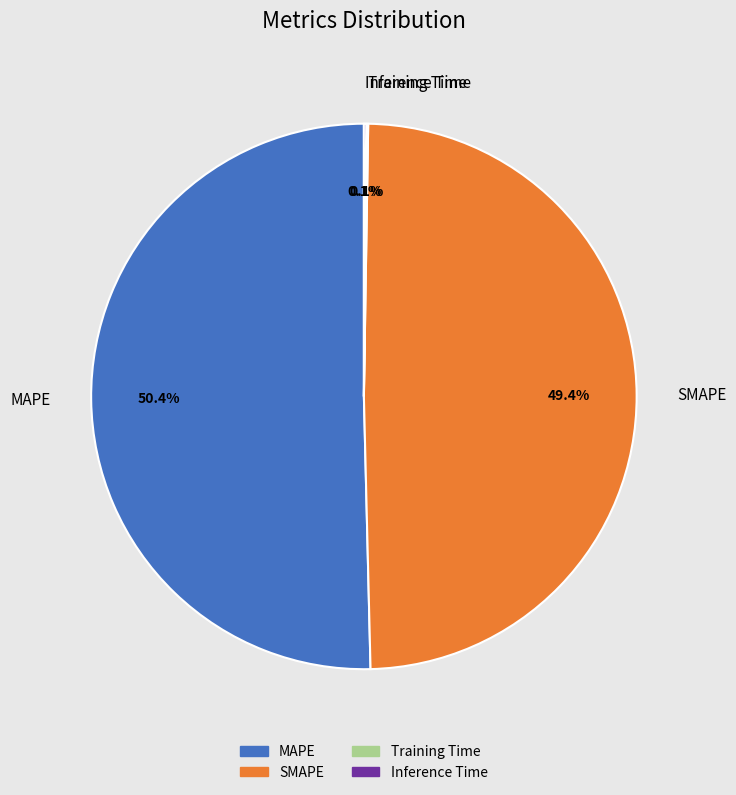

The SMAPE slice represents 39% of the pie. True or false?

False